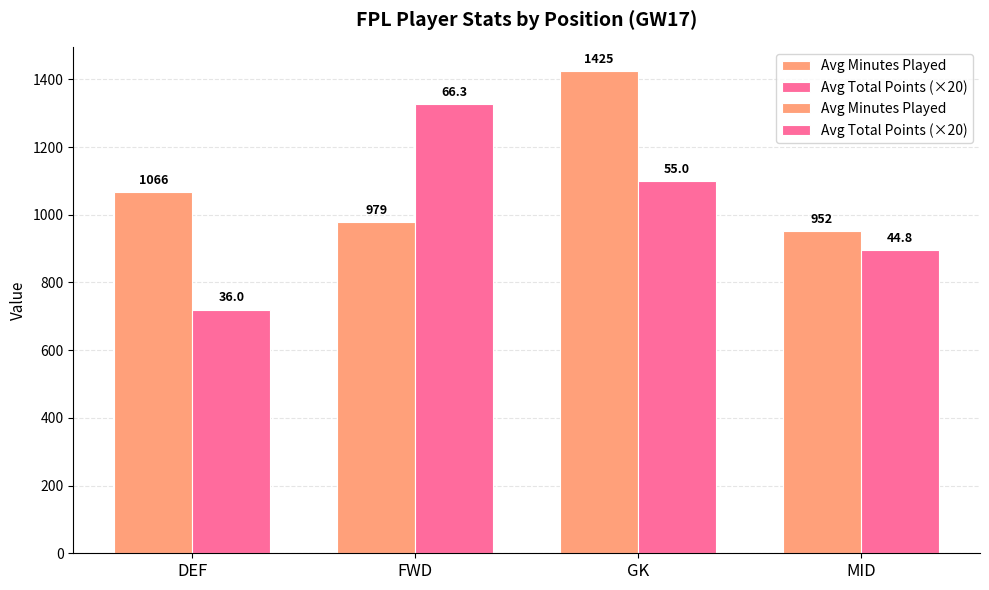

What position from the left is DEF?

1